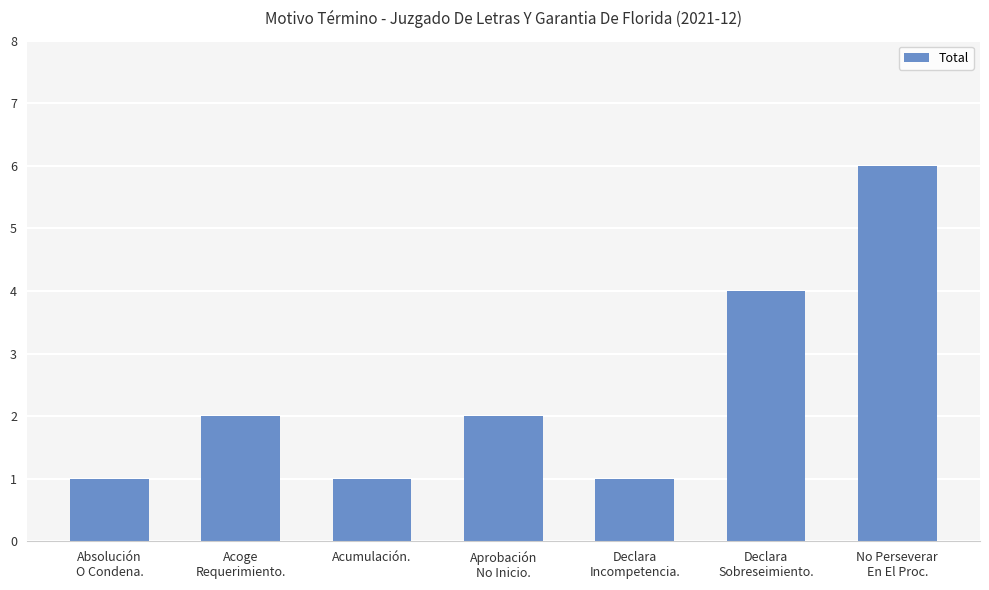

Reading right to left, transcribe all the data shown in this chart.

6	4	1	2	1	2	1